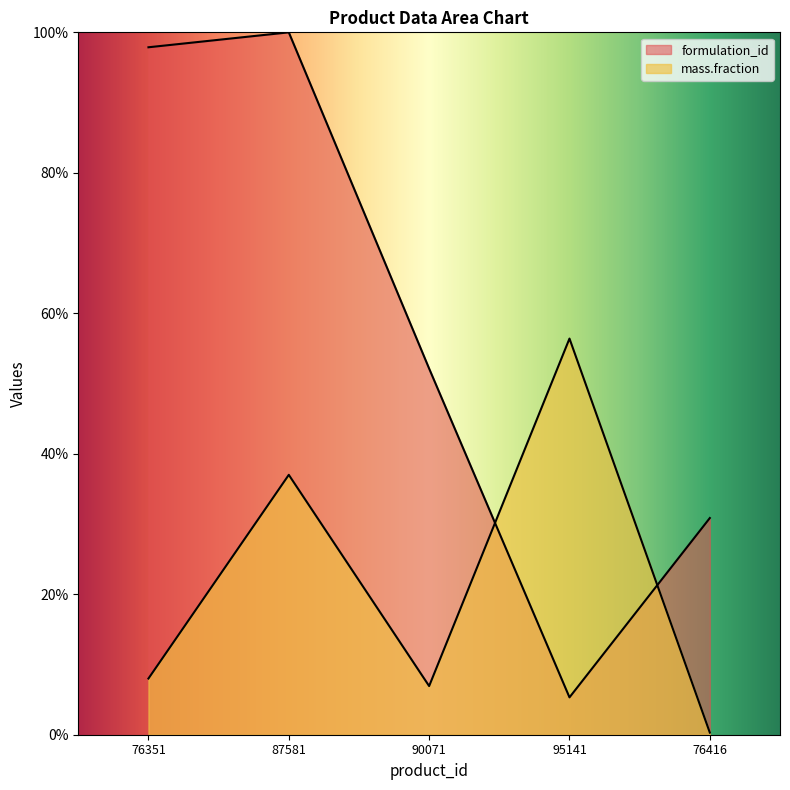

What are all the series names shown in the legend?

formulation_id, mass.fraction